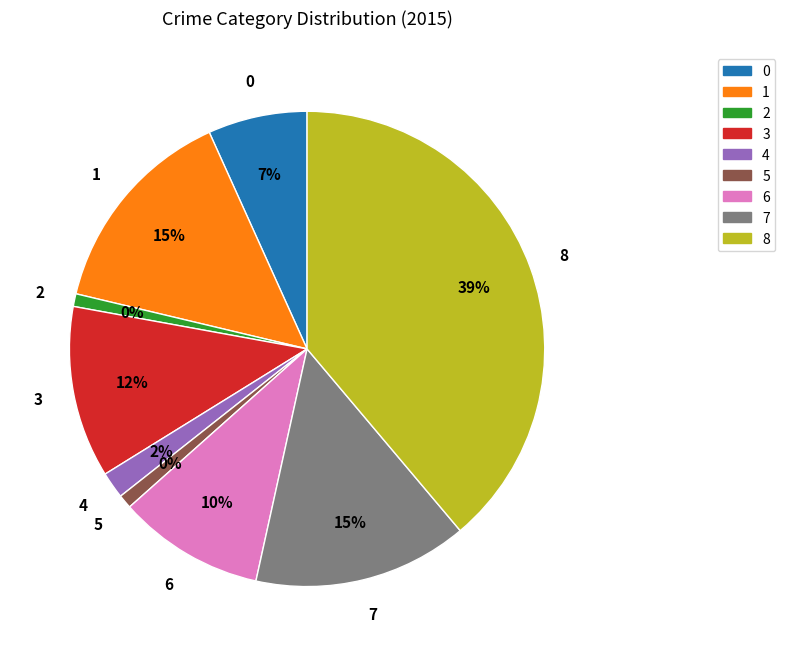

True or false: Theft accounts for 53% of the total.

False